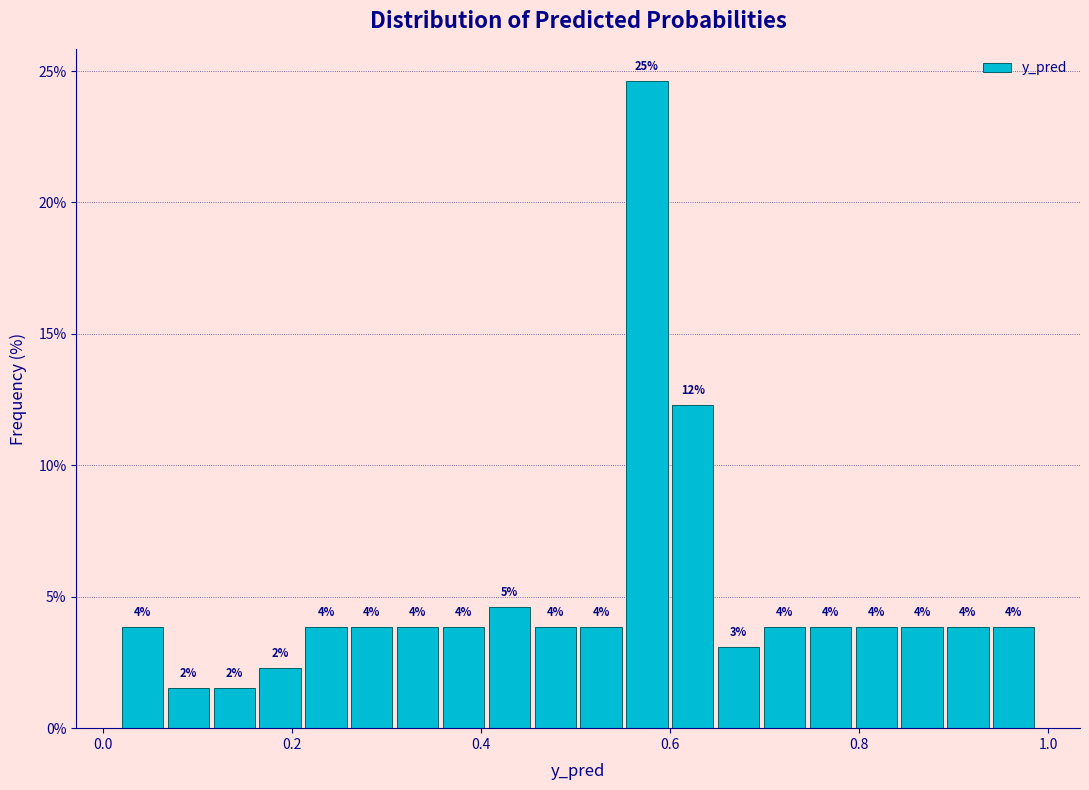

Around what value on the x-axis is the tallest bar? Give the approximate position of its centre, as read against the axis.

0.58